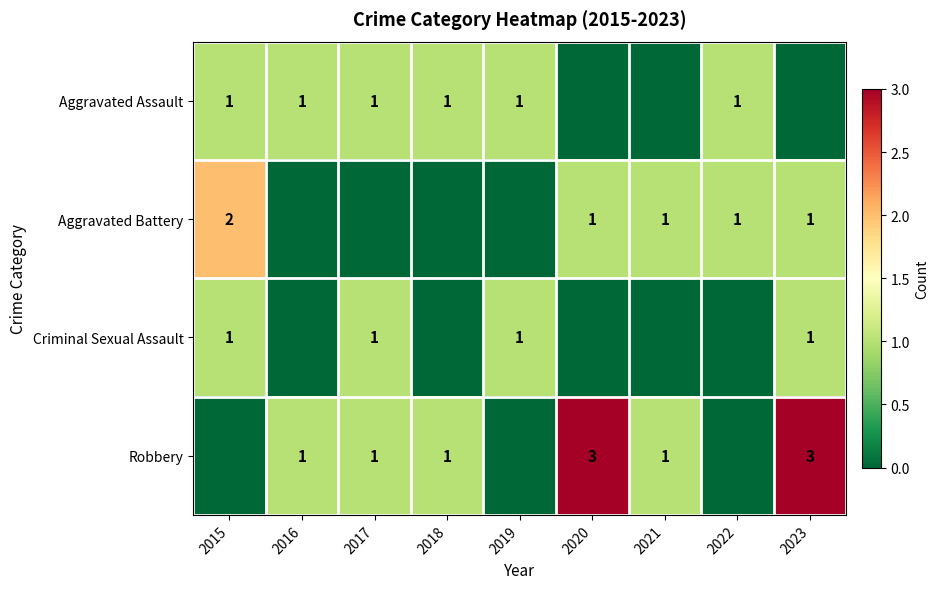

What is the sum of the Aggravated Battery values at 2022 and 2015?

3